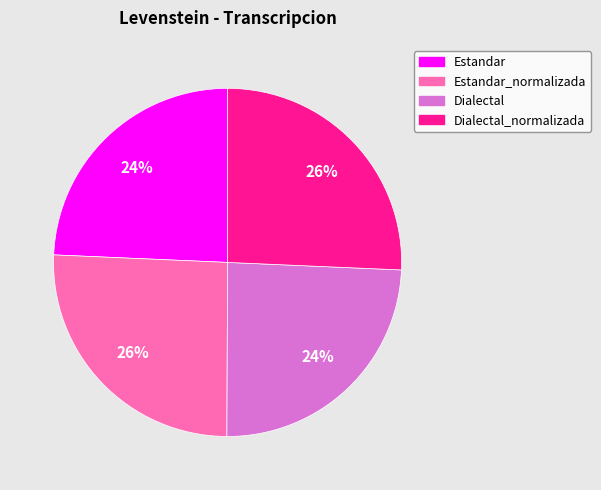

True or false: Dialectal accounts for 24% of the total.

True